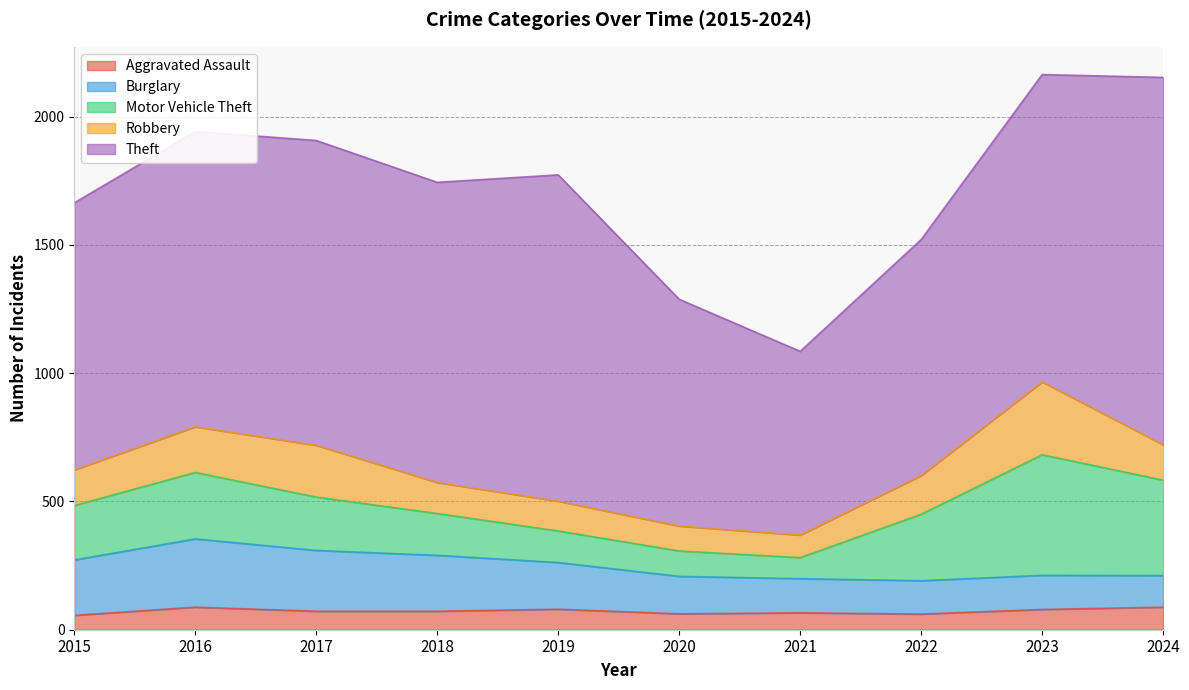

At which label does Aggravated Assault reach its minimum?

2015